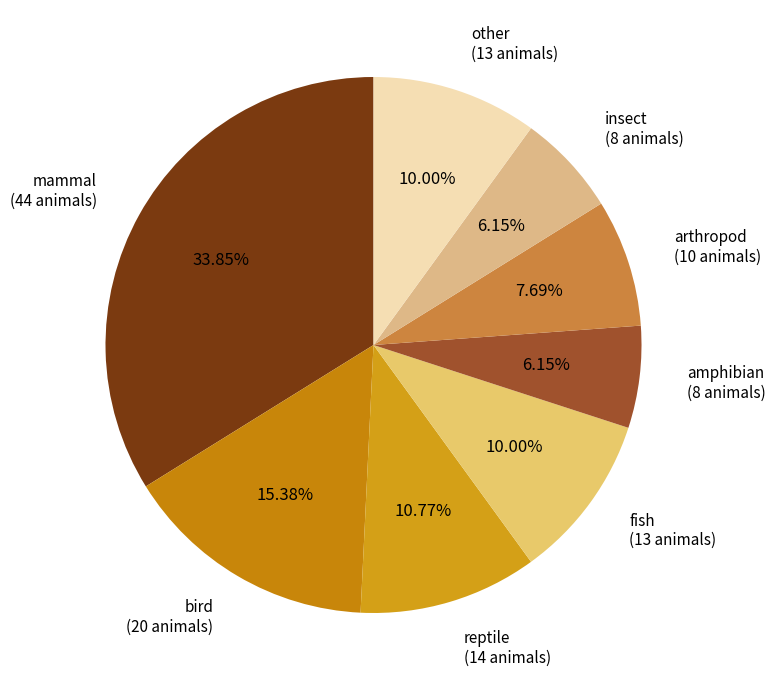

To the nearest percent, what percentage of the pie is fish?

10%